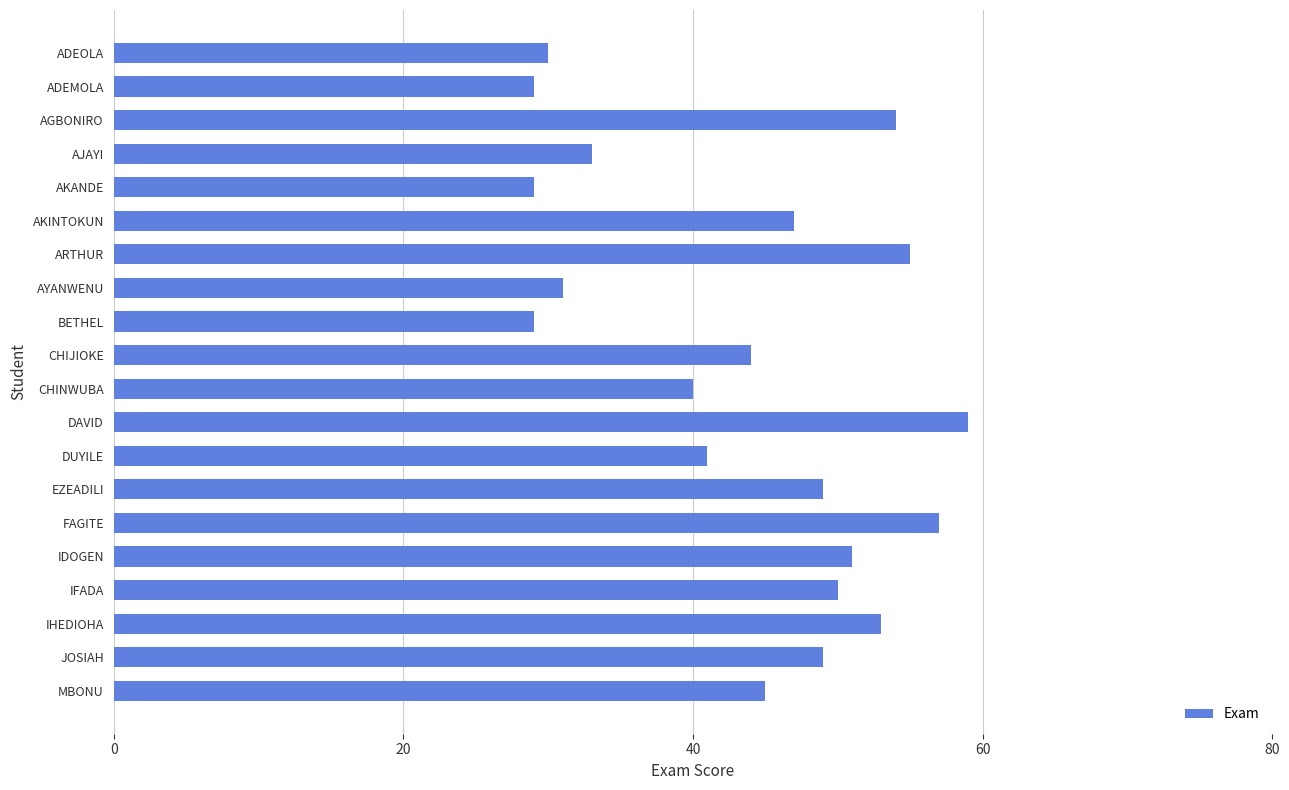

What is the label of the 13th bar from the top?

DUYILE